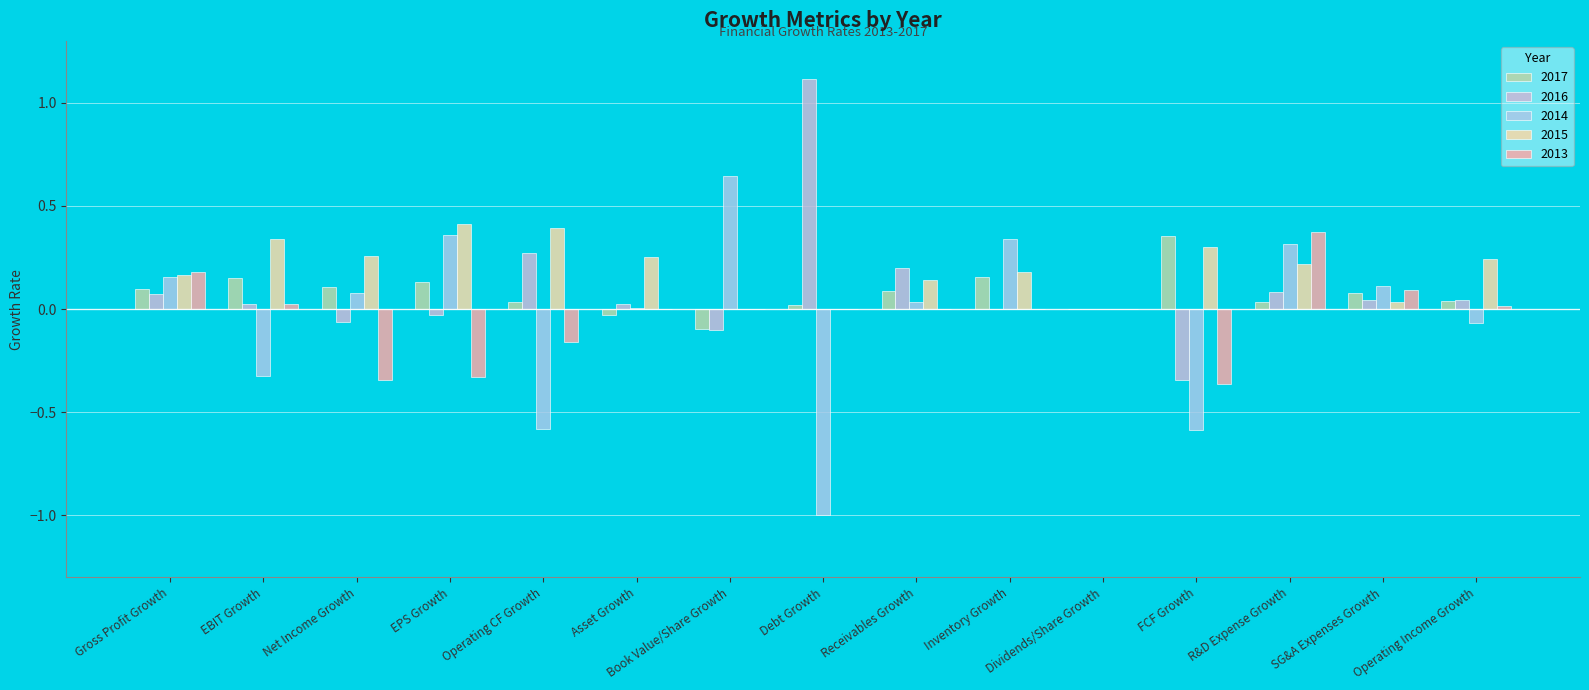

Which category has the highest value in the 2015 series?

EPS Growth